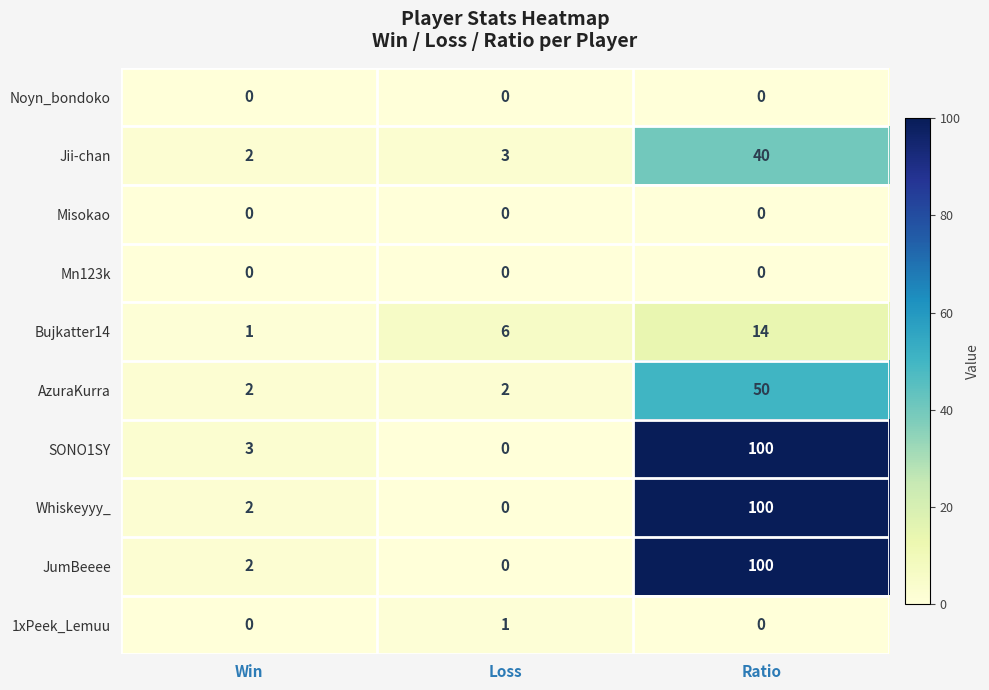

Count the number of data series in this chart.

10